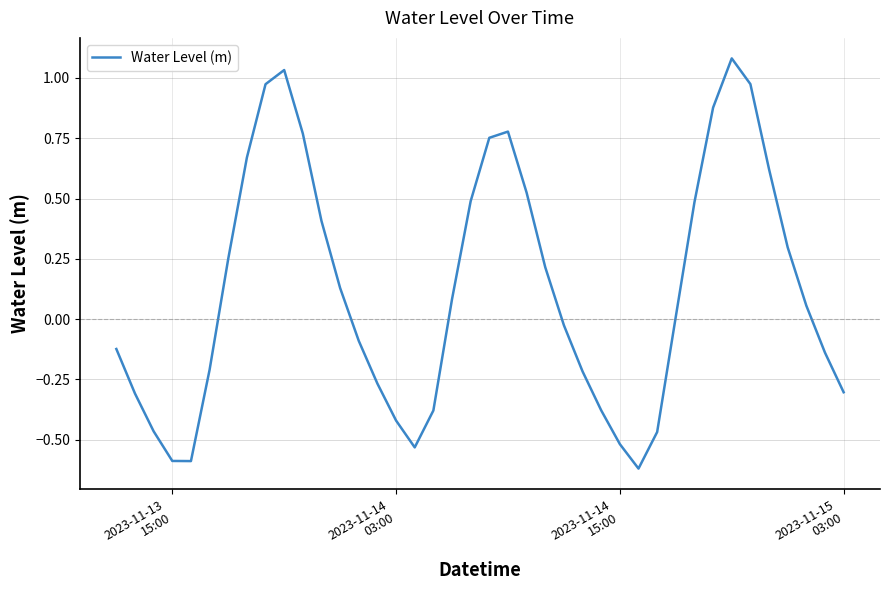

How many lines are shown in the chart?

1